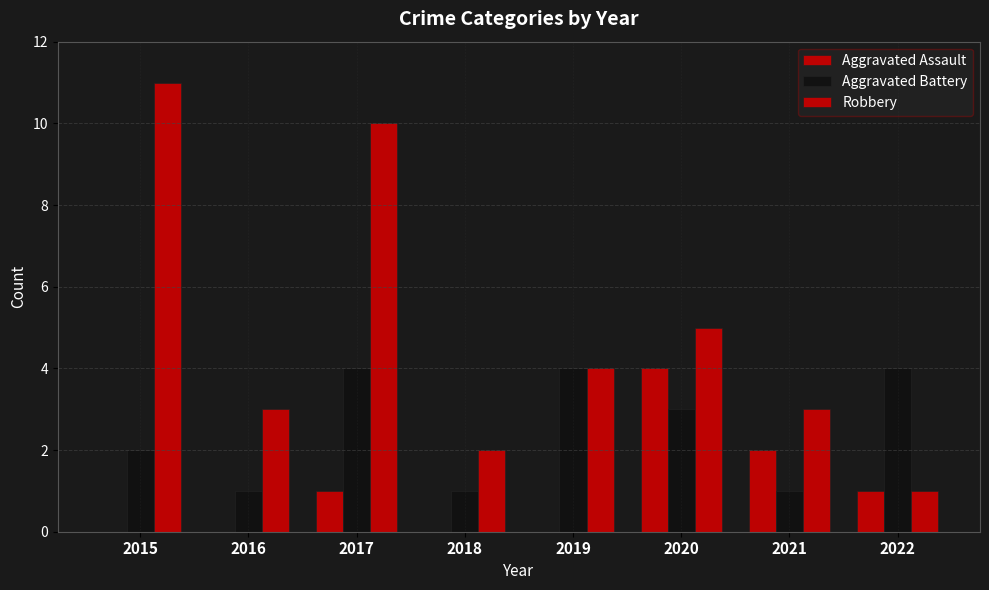

Which series changed the most between 2016 and 2020?

Aggravated Assault